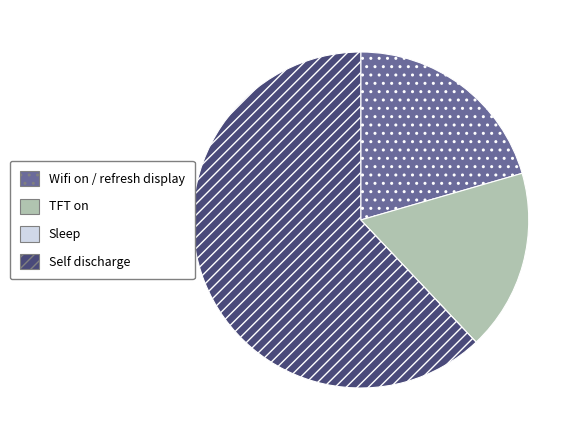

The TFT on slice represents 17% of the pie. True or false?

True